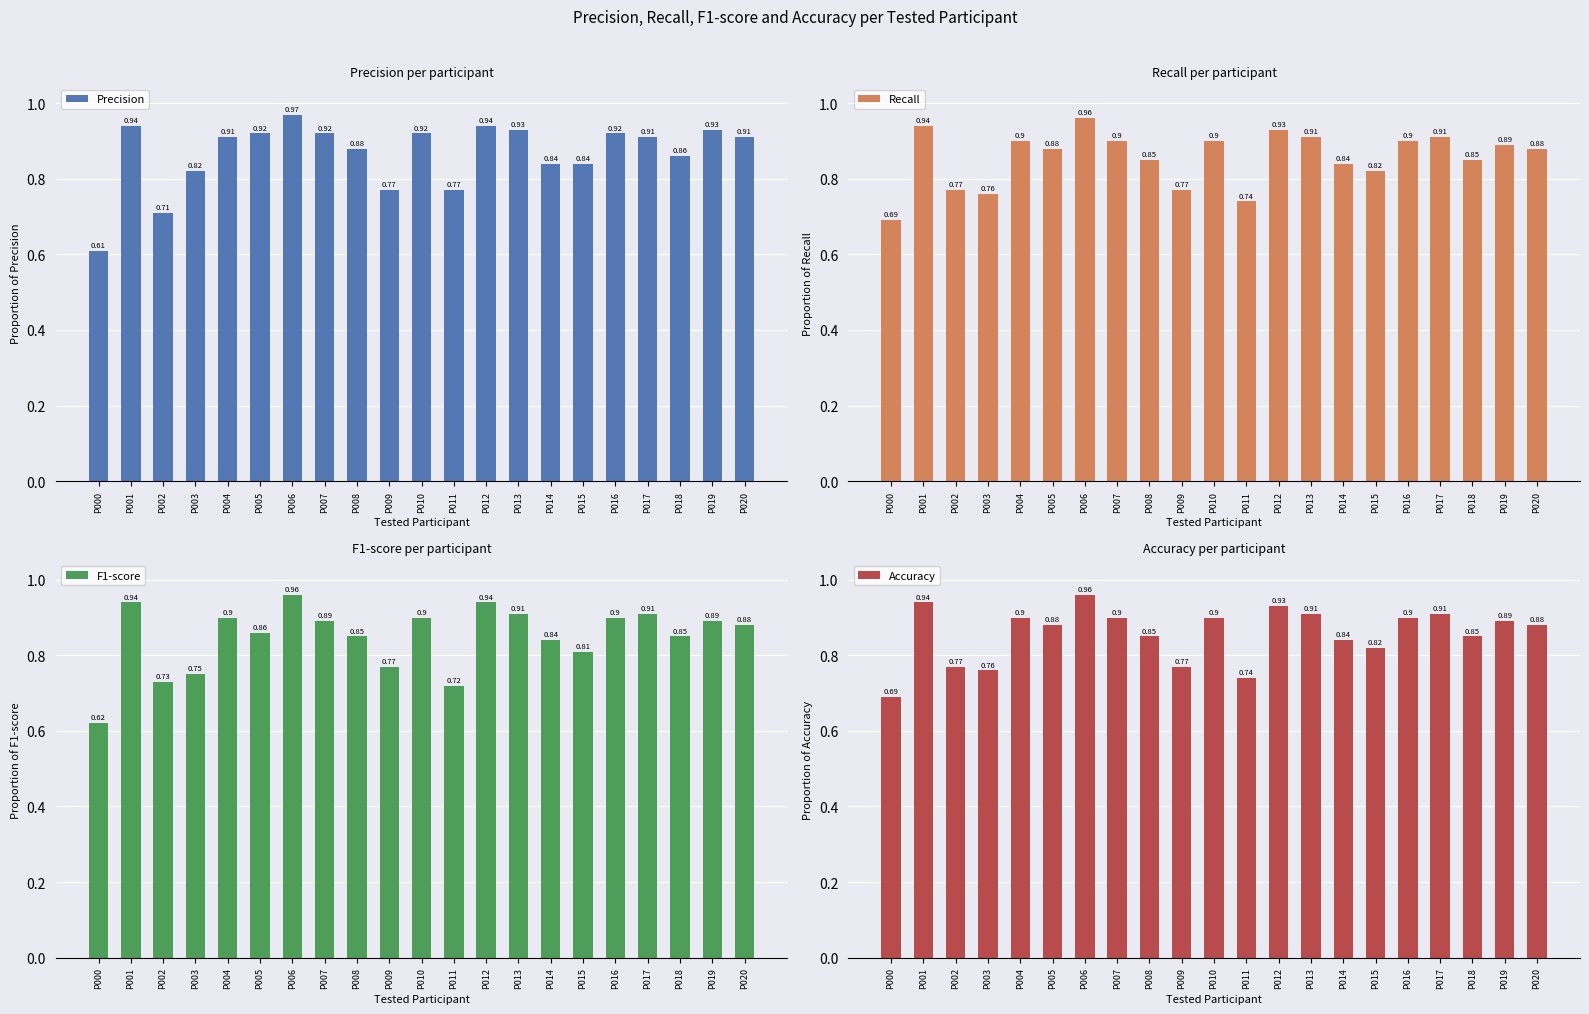

How many Recall values are between 0 and 1?

21